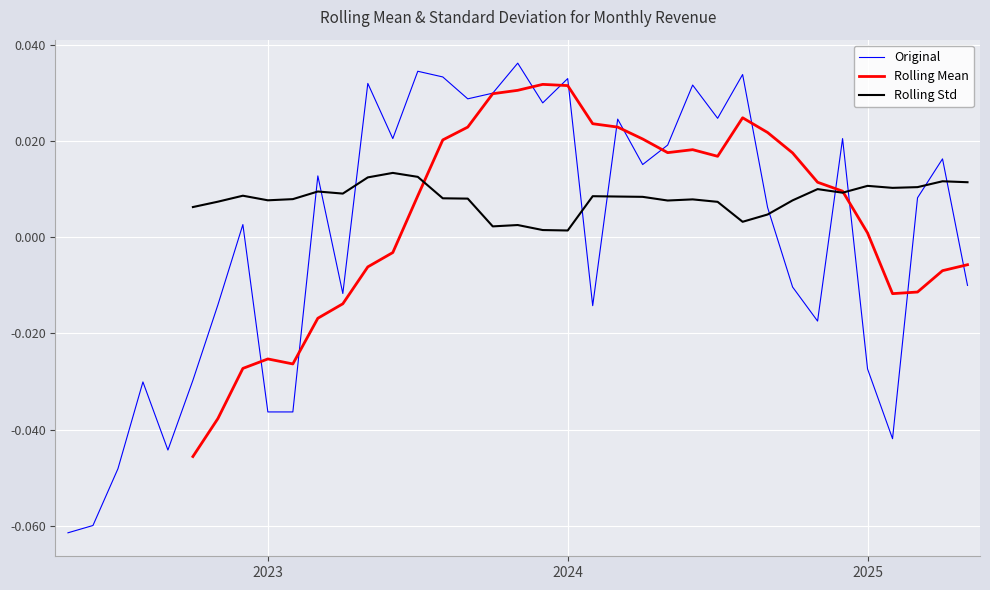

How many lines are shown in the chart?

3